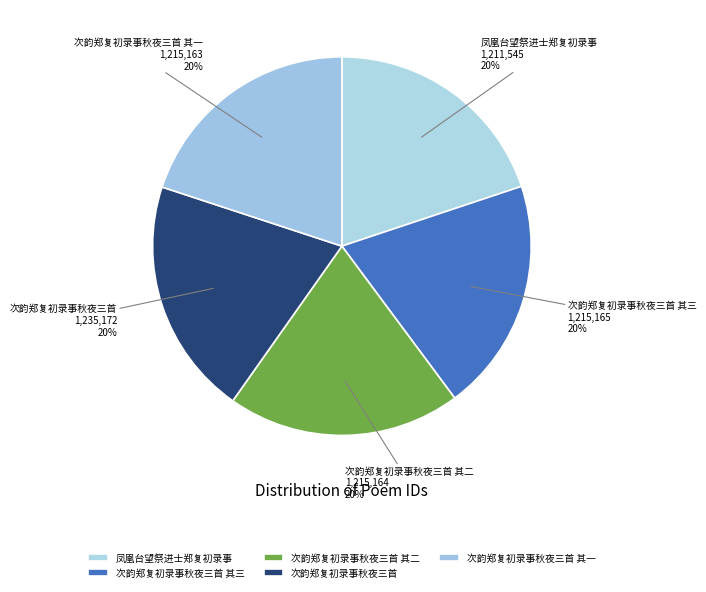

What is the ratio of the value at 次韵郑复初录事秋夜三首 其二 to the value at 凤凰台望祭进士郑复初录事?

1.0